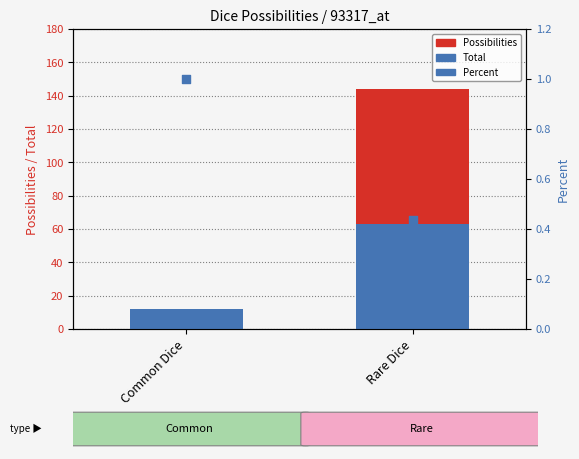

What are all the series names shown in the legend?

Possibilities, Total, Percent